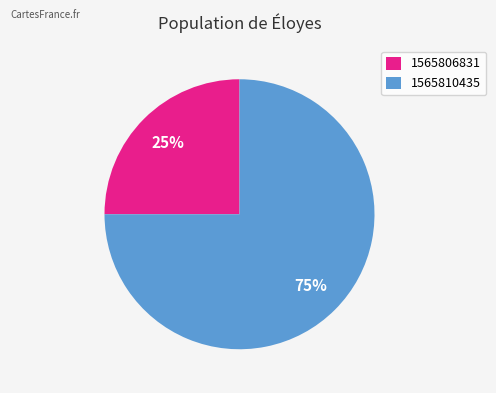

To the nearest percent, what percentage of the pie is 1565806831?

25%